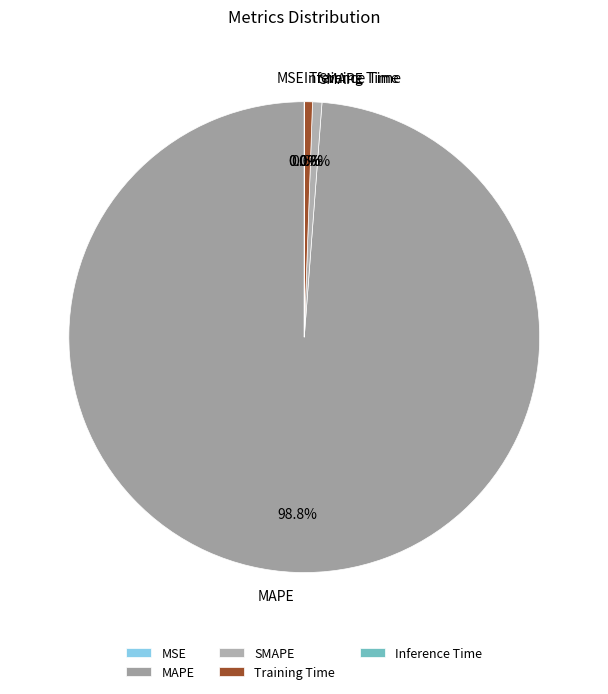

What percentage do Training Time and MAPE together represent?

99.4%